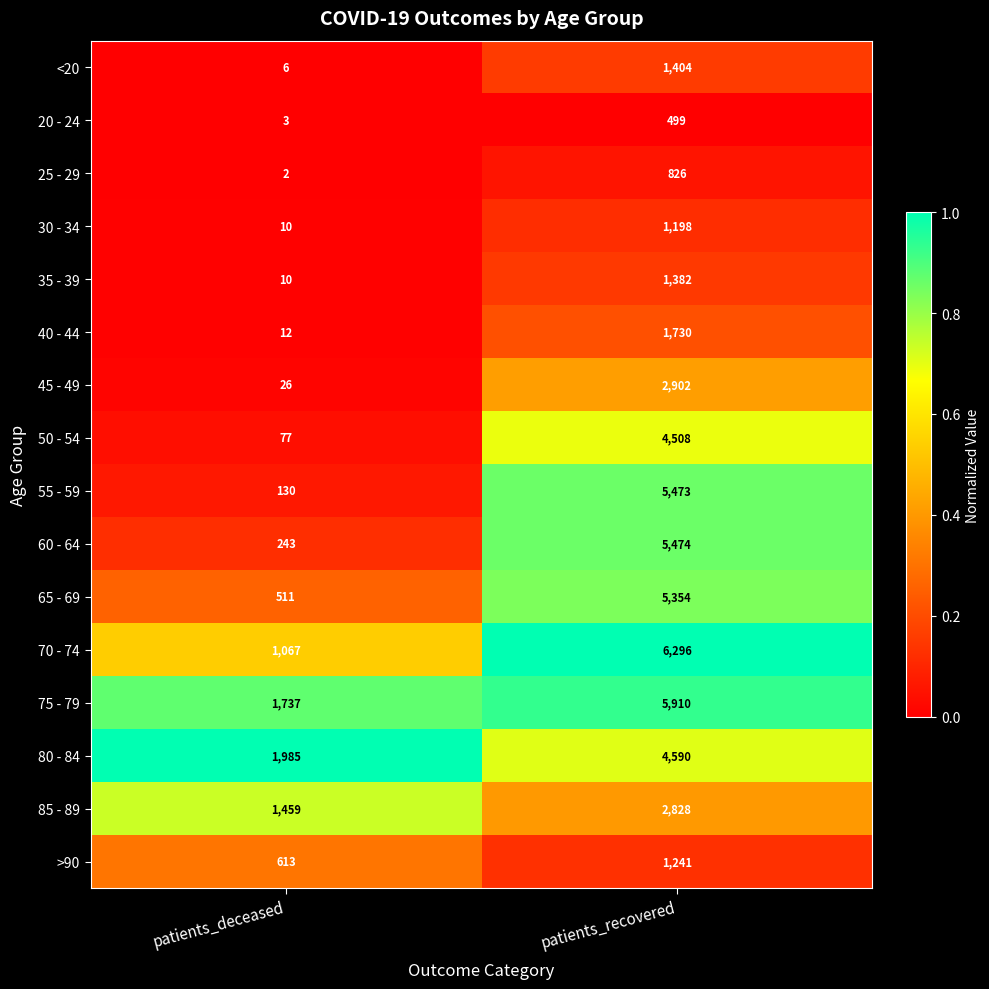

True or false: 80 - 84 has a value of 1209 at patients_deceased.

False